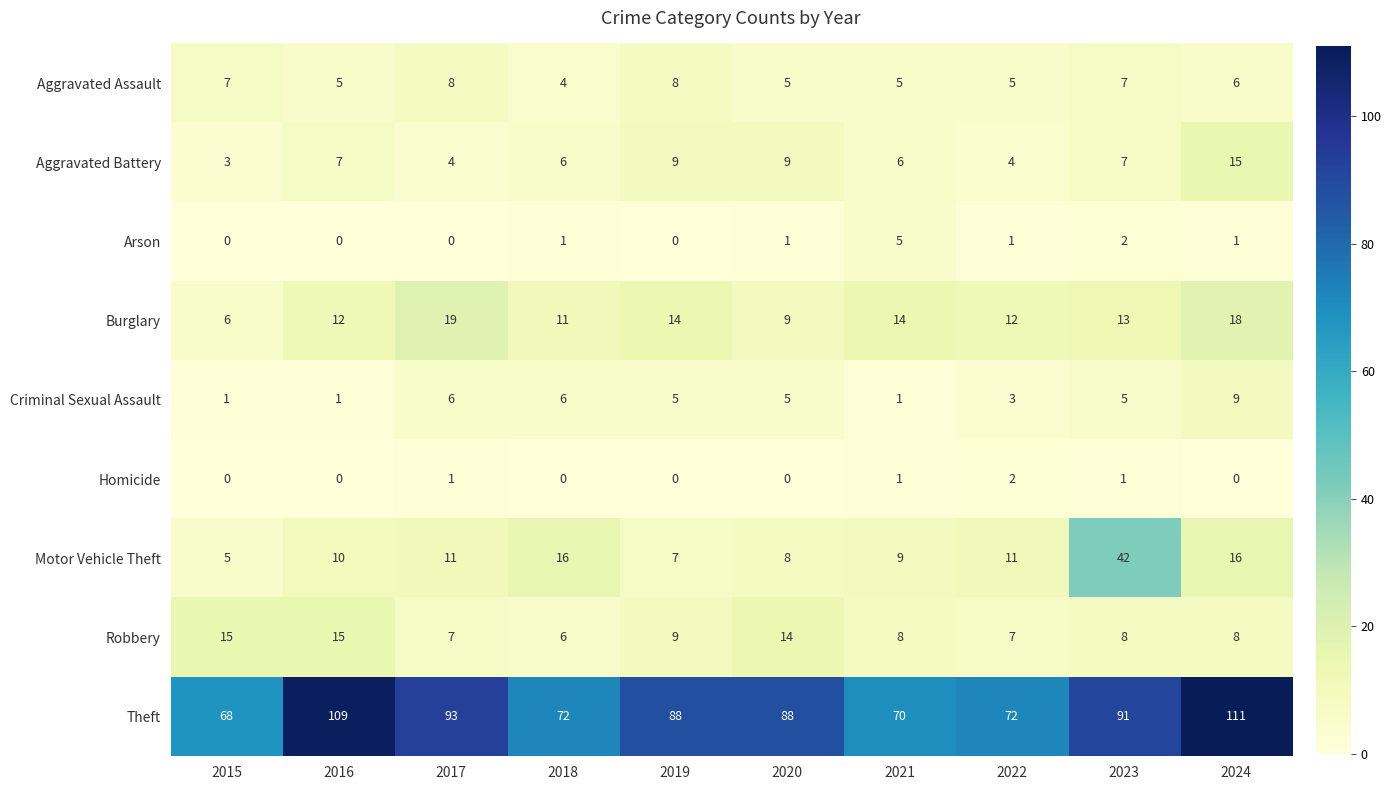

At which category is the sum across all series the highest?

2024